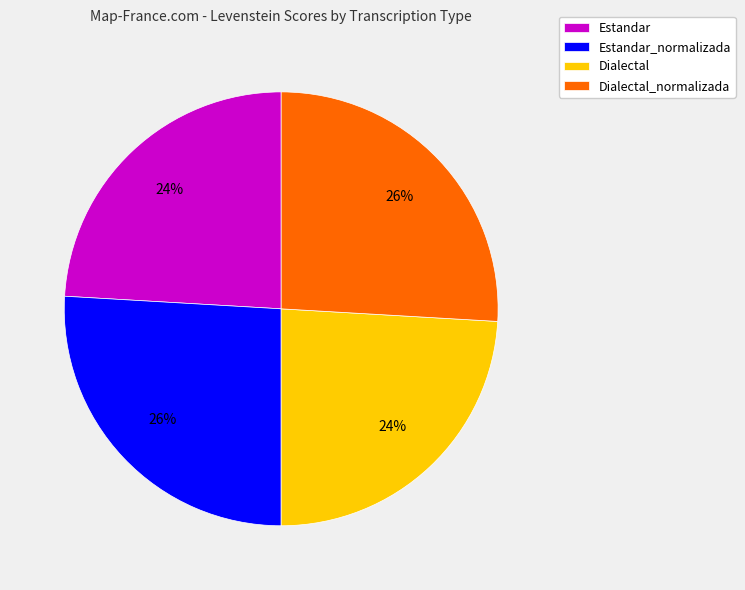

Does any single category account for the majority?

No